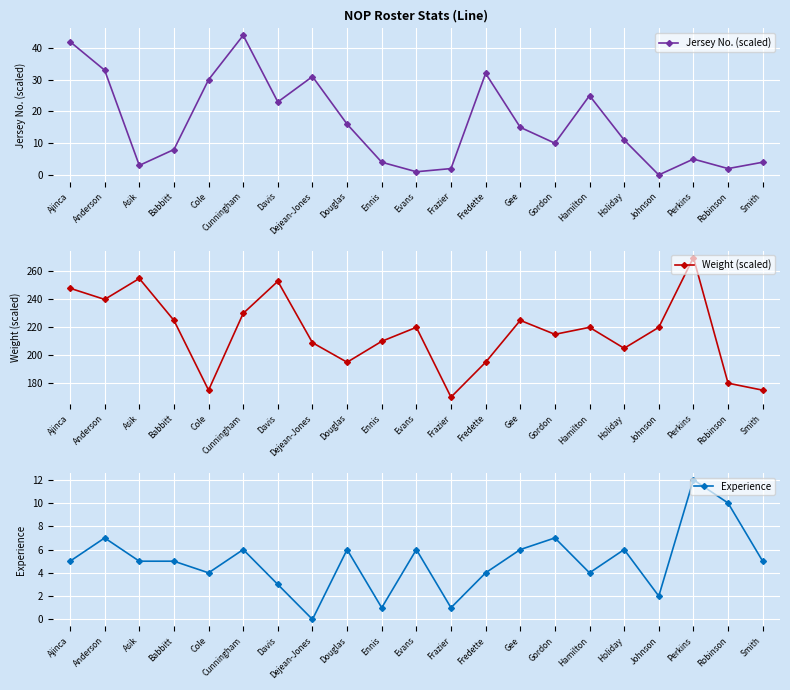

Where does the Experience series first go above 5?

Anderson